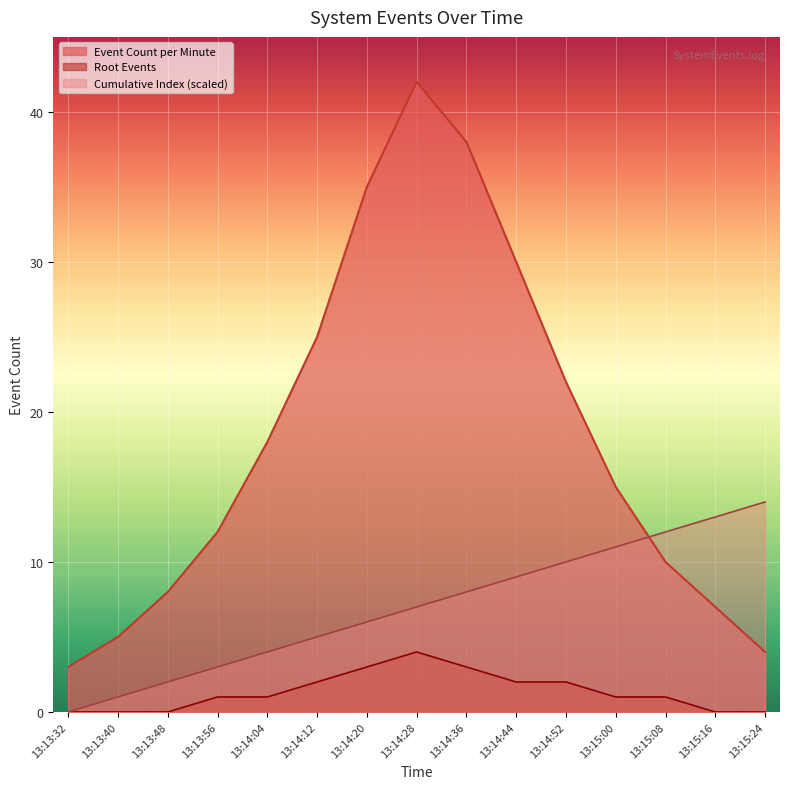

How many categories are shown in the chart?

15